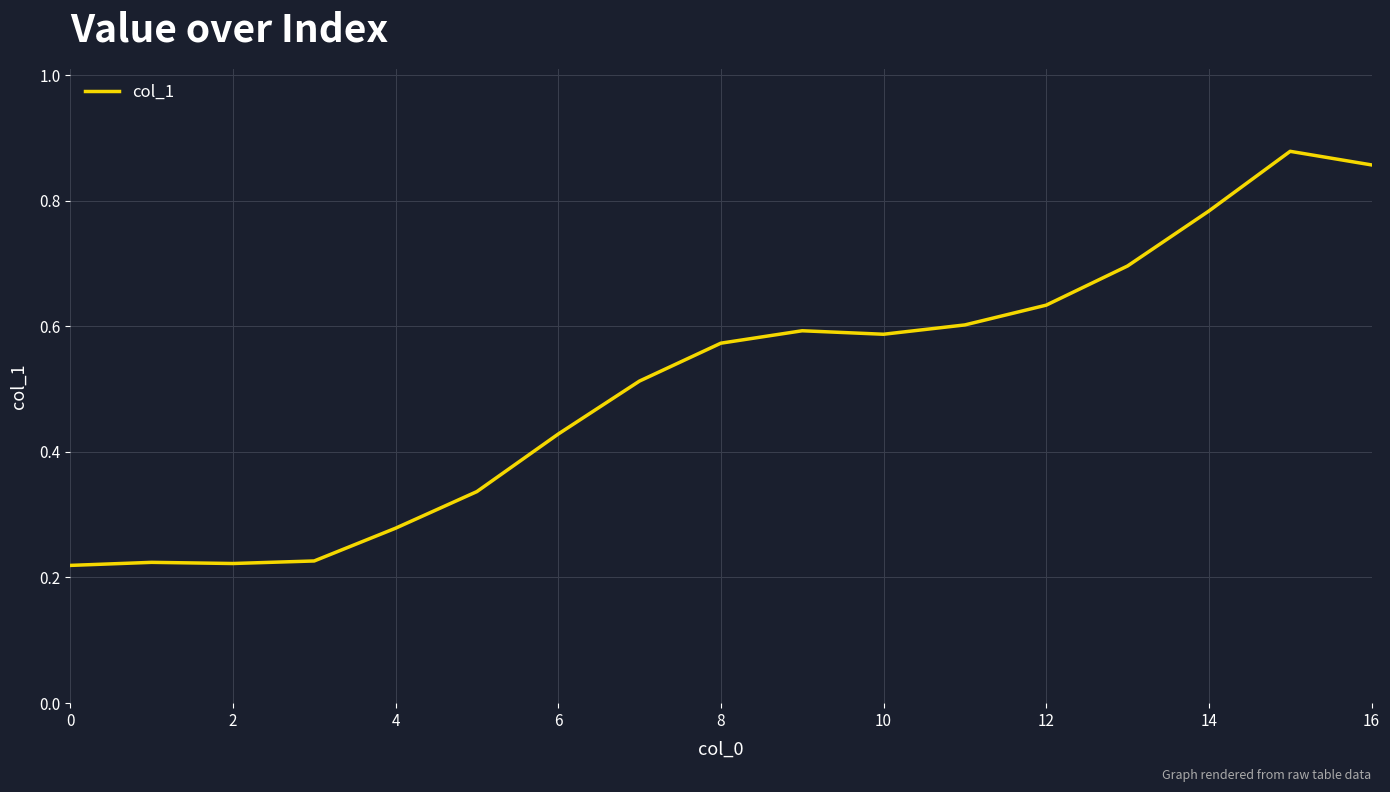

What is the difference between the maximum and minimum values?

0.7